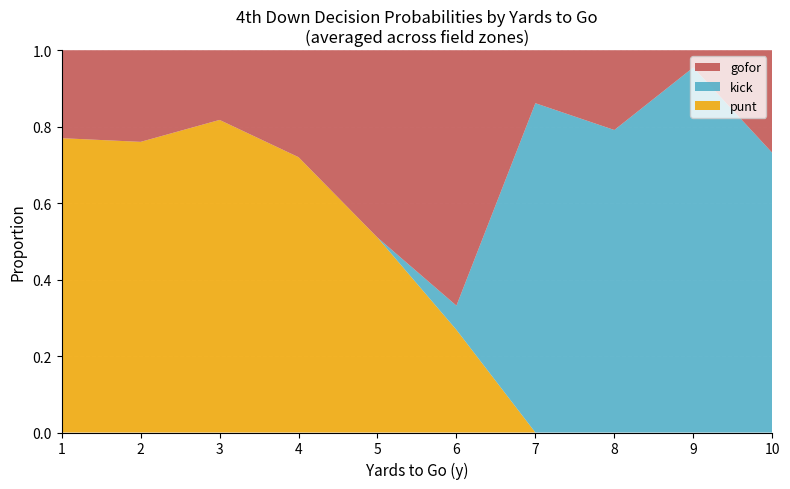

The value of punt at 6 is 0.1. True or false?

False